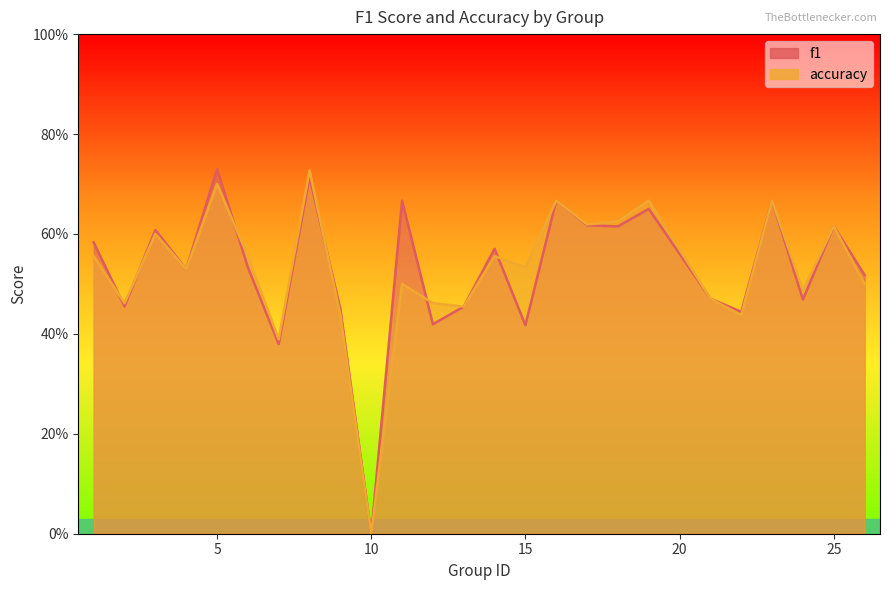

How many lines are shown in the chart?

2